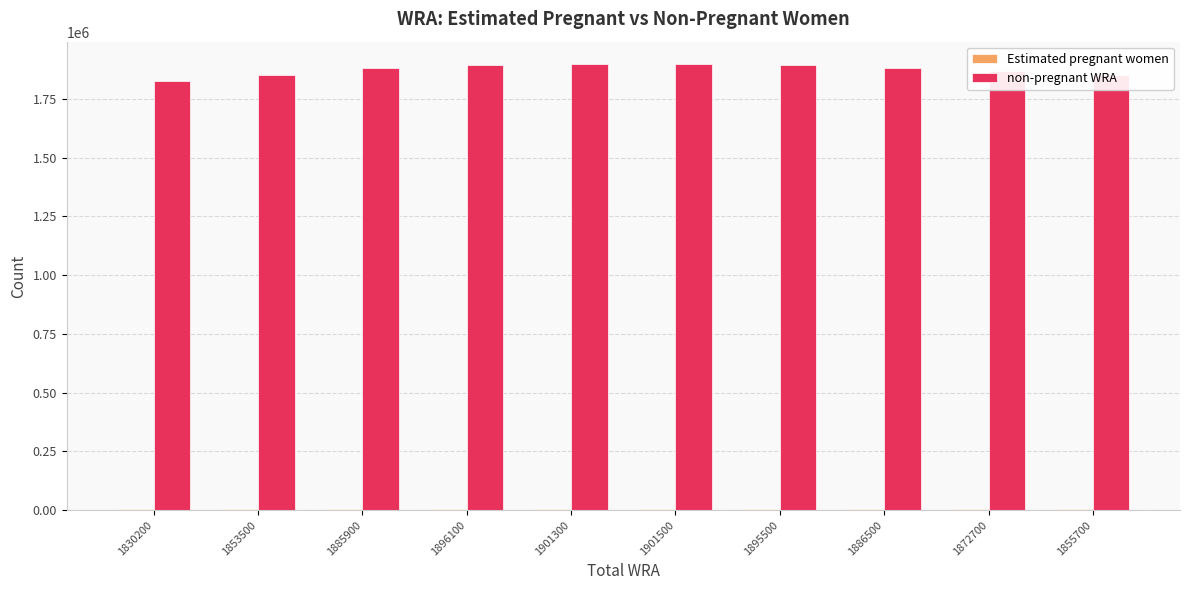

The value of non-pregnant WRA at 1895500 is 1073473.5. True or false?

False